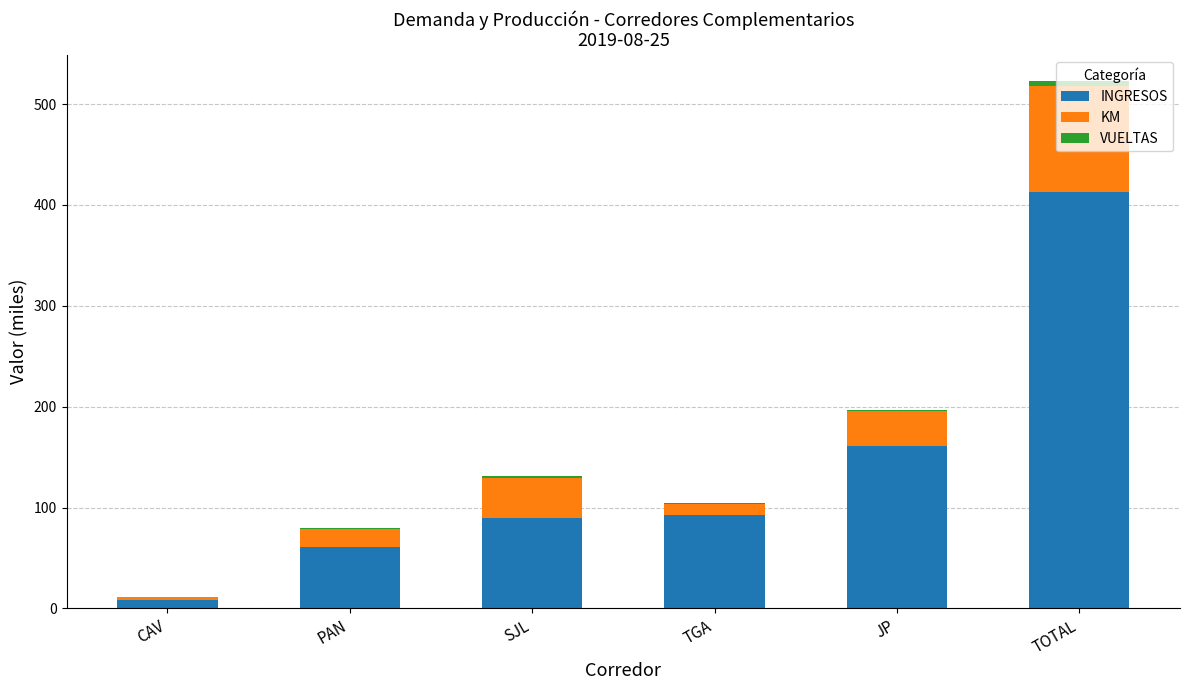

Which category has the highest value in the INGRESOS series?

TOTAL